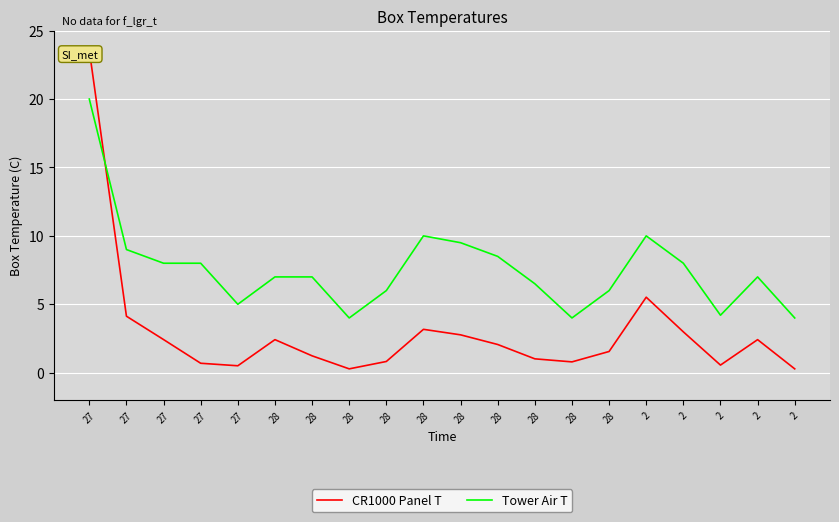

What is the minimum value for Tower Air T?

4.0